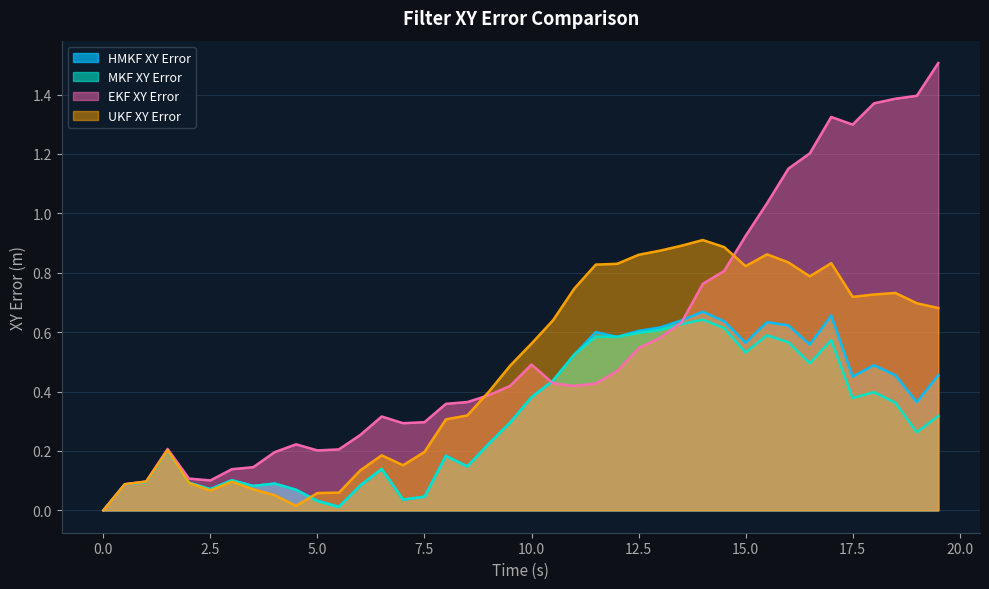

Reading right to left, list all the values displayed in this chart.

HMKF XY Error: 0.5	0.4	0.5	0.5	0.5	0.7	0.6	0.6	0.6	0.6	0.6	0.7	0.6	0.6	0.6	0.6	0.6	0.5	0.4	0.4	0.3	0.2	0.1	0.2	0.0	0.0	0.1	0.1	0.0	0.0	0.1	0.1	0.1	0.1	0.1	0.1	0.2	0.1	0.1	0.0
MKF XY Error: 0.3	0.3	0.4	0.4	0.4	0.6	0.5	0.6	0.6	0.5	0.6	0.6	0.6	0.6	0.6	0.6	0.6	0.5	0.4	0.4	0.3	0.2	0.1	0.2	0.0	0.0	0.1	0.1	0.0	0.0	0.1	0.1	0.1	0.1	0.1	0.1	0.2	0.1	0.1	0.0
EKF XY Error: 1.5	1.4	1.4	1.4	1.3	1.3	1.2	1.2	1.0	0.9	0.8	0.8	0.6	0.6	0.5	0.5	0.4	0.4	0.4	0.5	0.4	0.4	0.4	0.4	0.3	0.3	0.3	0.3	0.2	0.2	0.2	0.2	0.1	0.1	0.1	0.1	0.2	0.1	0.1	0.0
UKF XY Error: 0.7	0.7	0.7	0.7	0.7	0.8	0.8	0.8	0.9	0.8	0.9	0.9	0.9	0.9	0.9	0.8	0.8	0.7	0.6	0.6	0.5	0.4	0.3	0.3	0.2	0.2	0.2	0.1	0.1	0.1	0.0	0.1	0.1	0.1	0.1	0.1	0.2	0.1	0.1	0.0